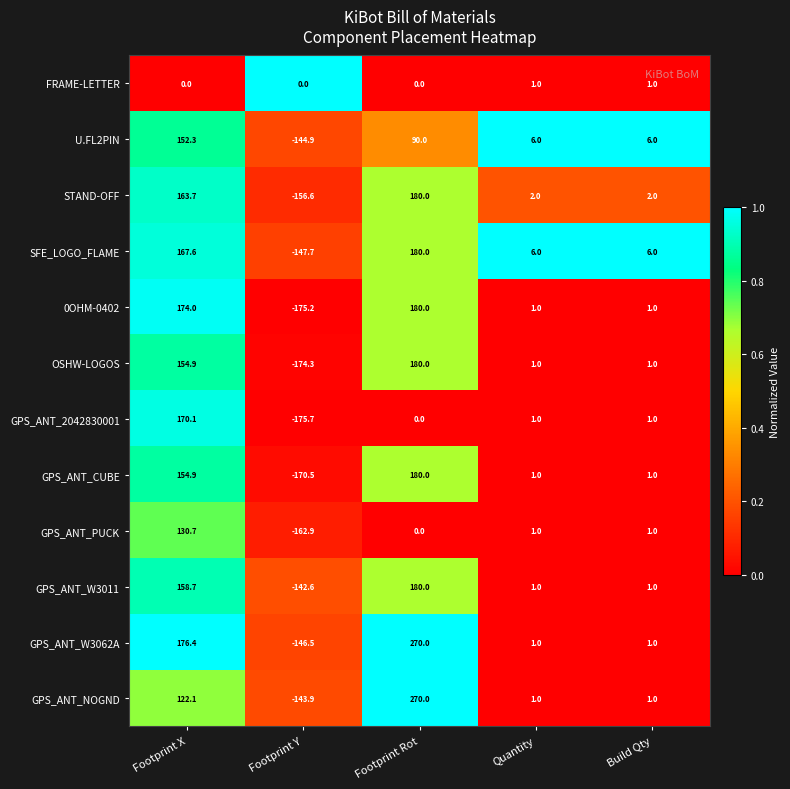

Which category has the highest value in the GPS_ANT_2042830001 series?

Footprint X